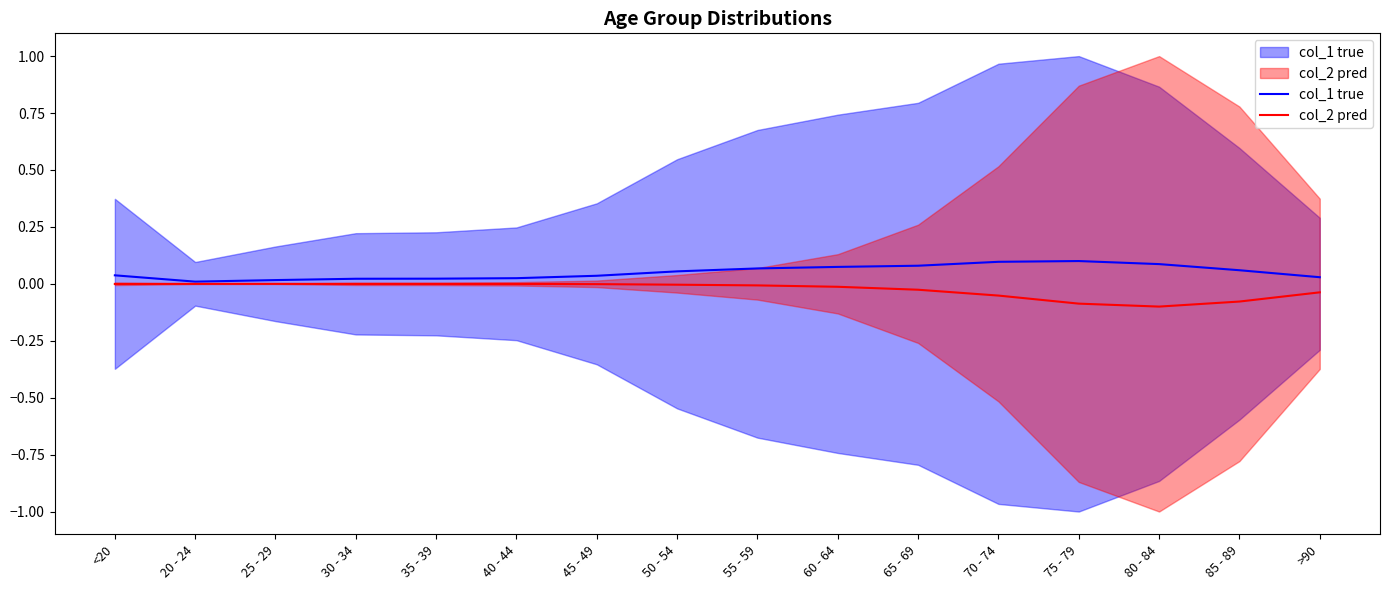

What is the label of the 6th point from the right?

65 - 69